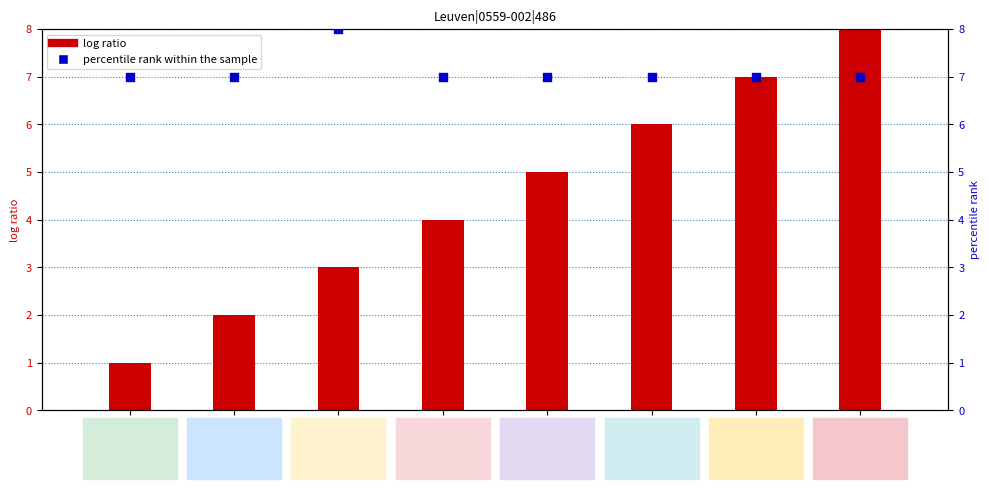

What is the total value across all series at AuxK?

15